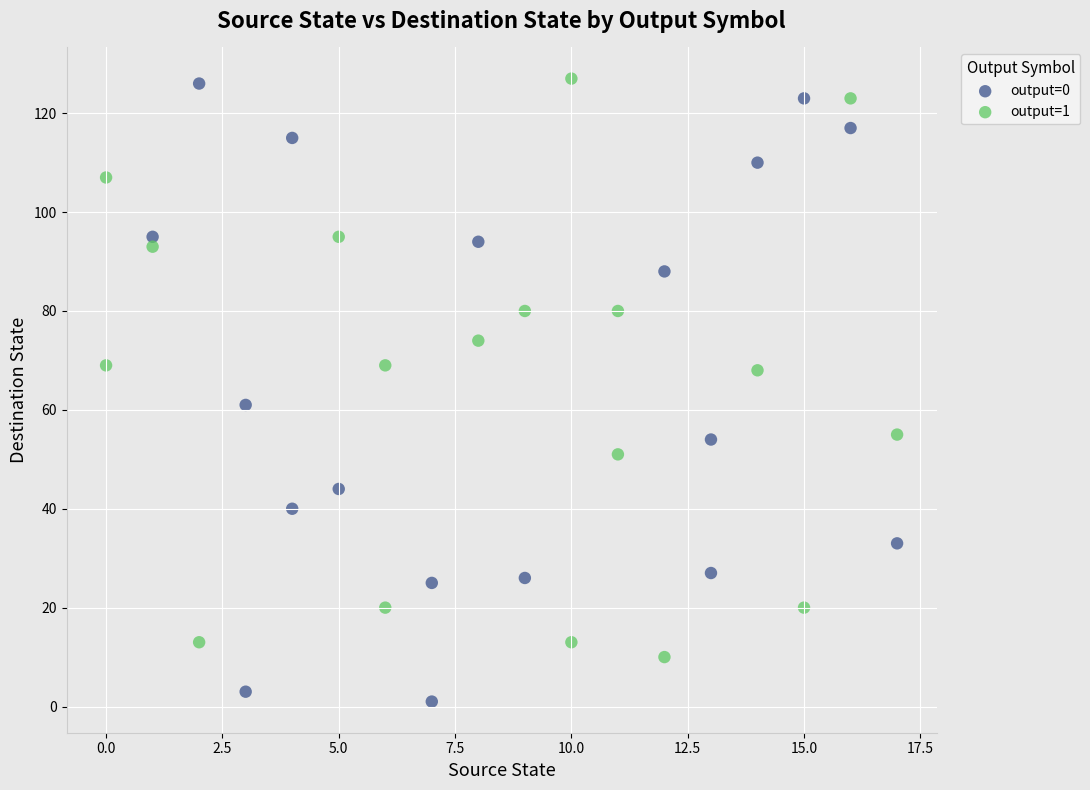

Which series has the largest Y range (max minus min)?

output=0